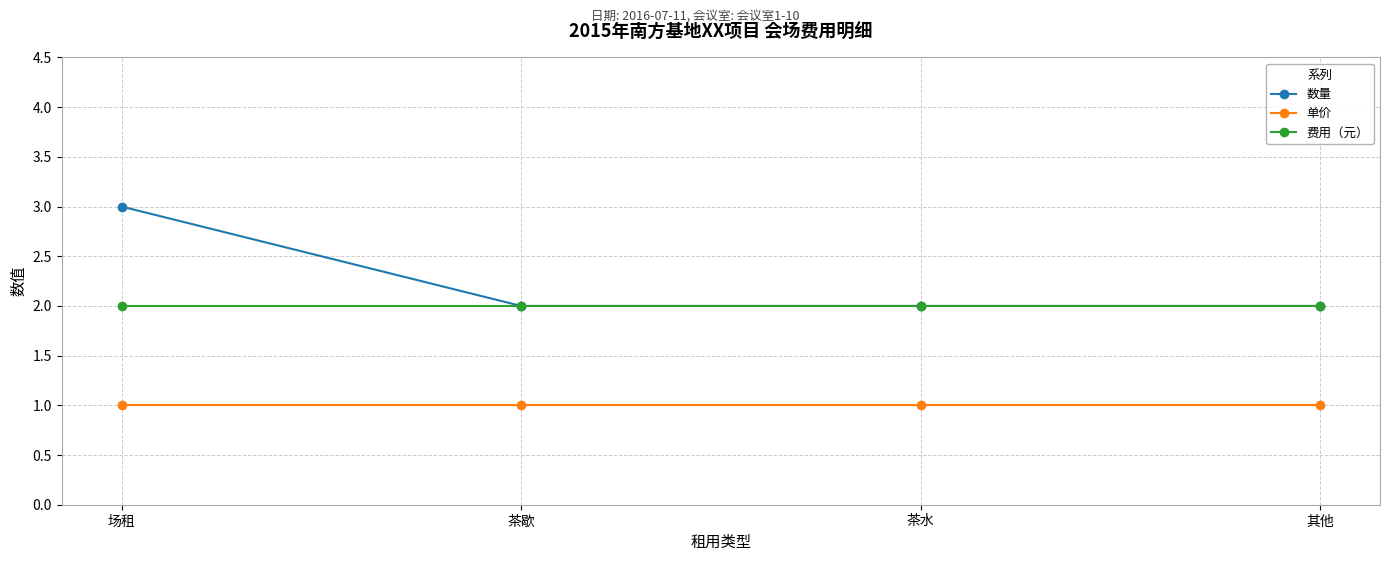

What are all the series names shown in the legend?

数量, 单价, 费用（元）